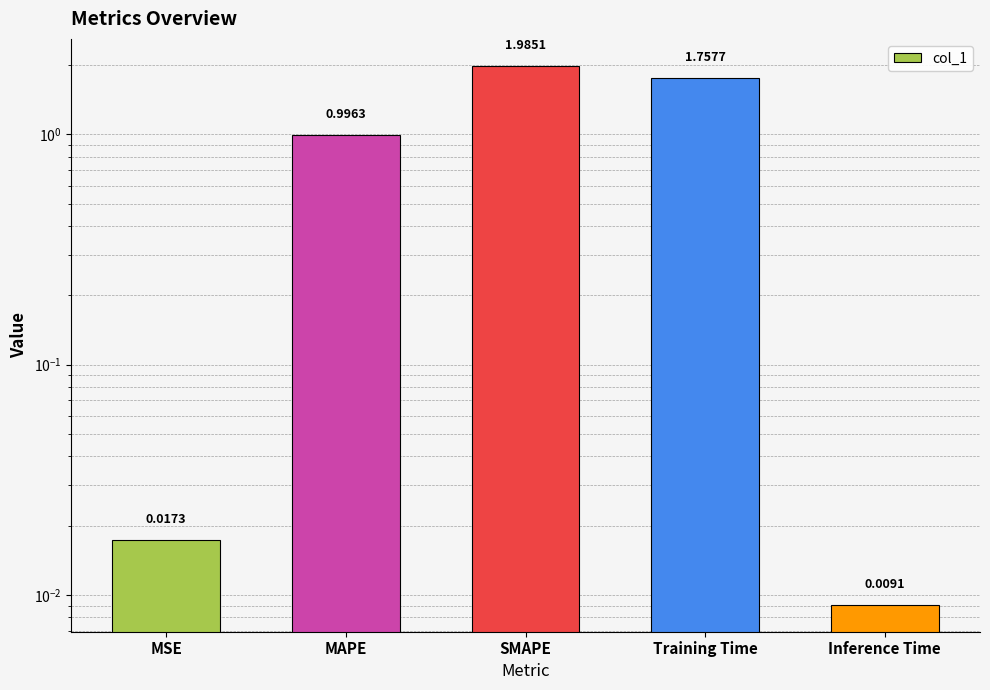

What is the label of the 4th bar from the left?

Training Time